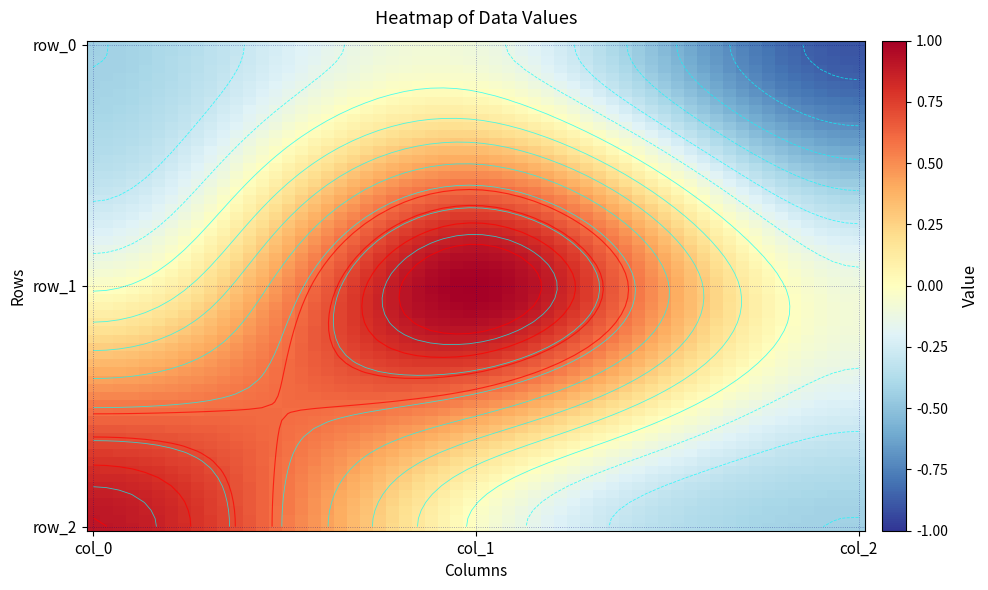

What is the difference between the second highest and minimum values in the col_0 series?

0.4